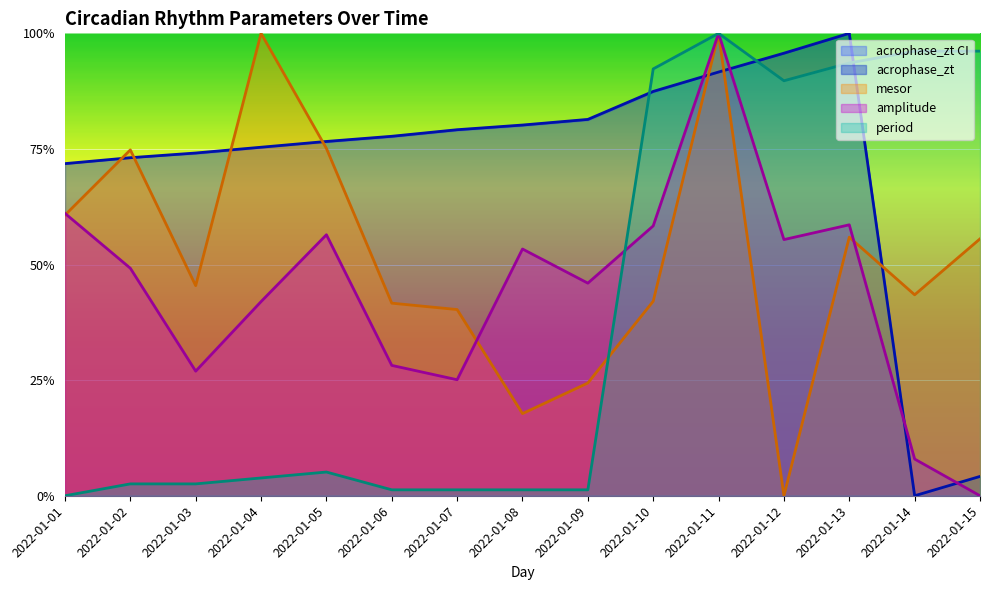

Does the chart display data point markers on the line(s)?

No